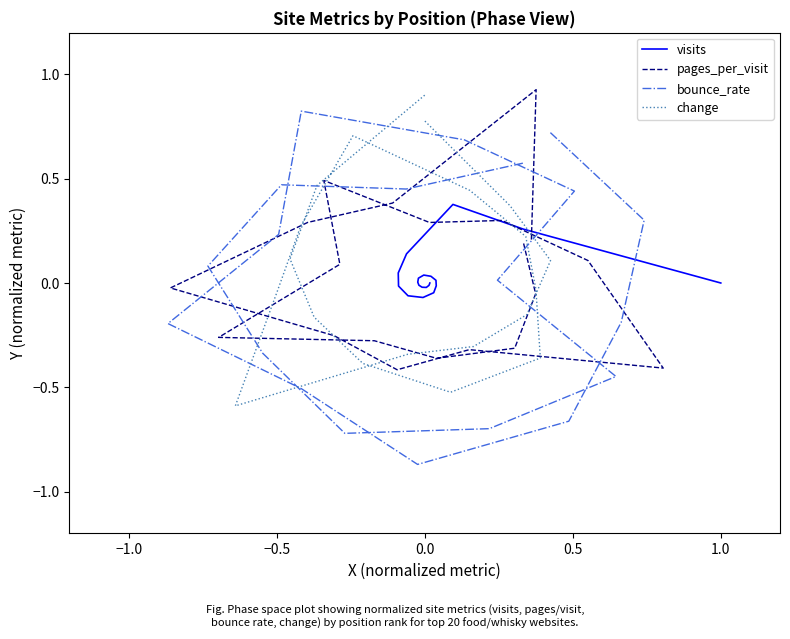

What is the greatest value displayed?

0.9